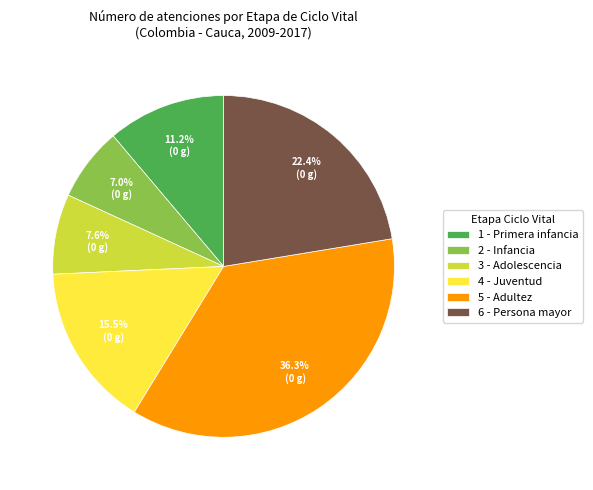

To the nearest percent, what is the average slice percentage?

17%